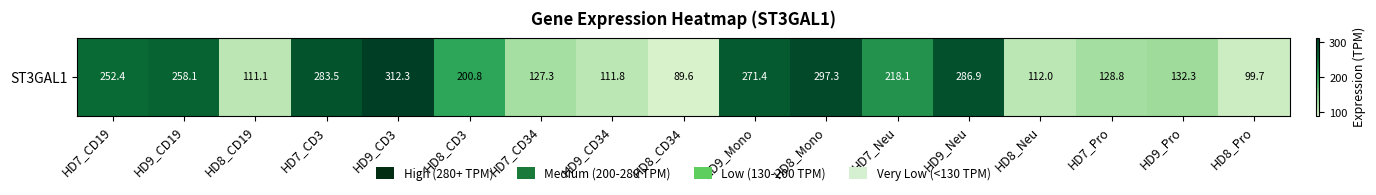

Approximately how many times larger is the value at HD8_CD34 compared to HD7_Neu?

0.4